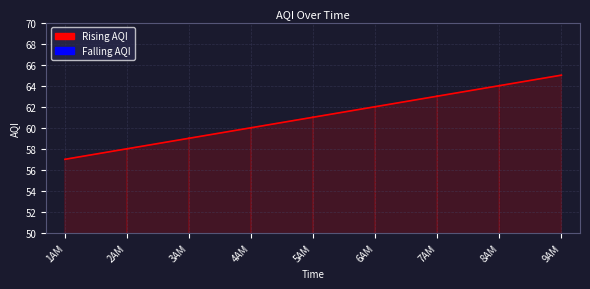

What is the smallest value displayed?

57